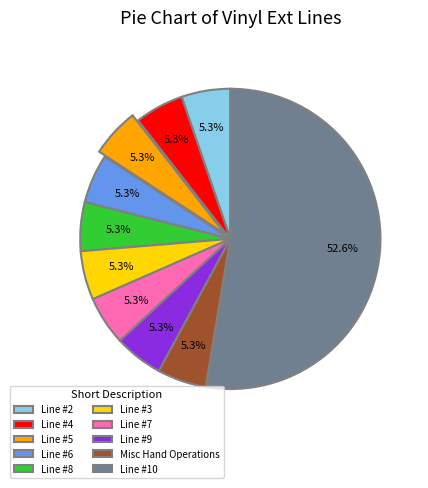

Which category has the biggest portion of the pie?

Line #10